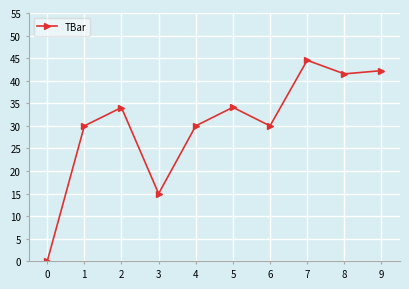

How many data points does each series have?

10